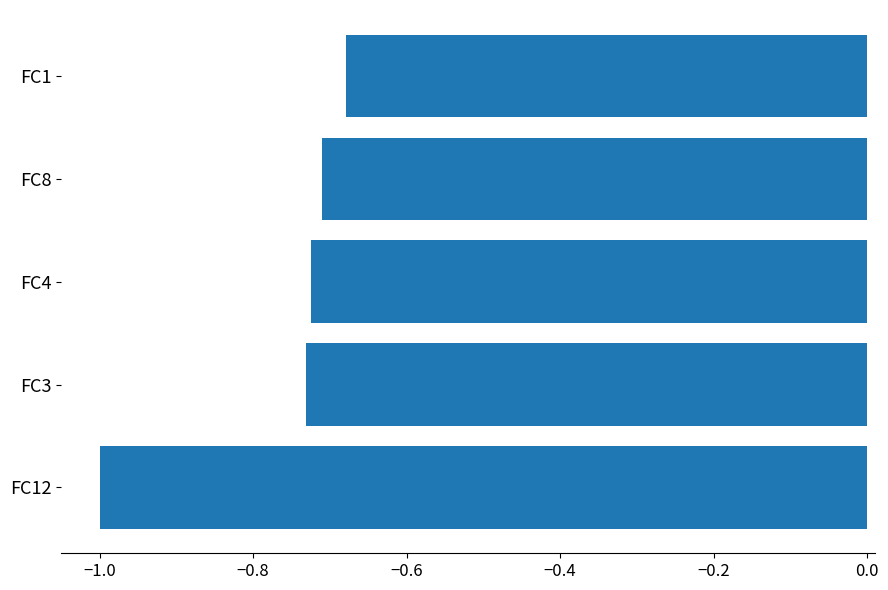

The chart shows a value of -1.2 at FC8. True or false?

False